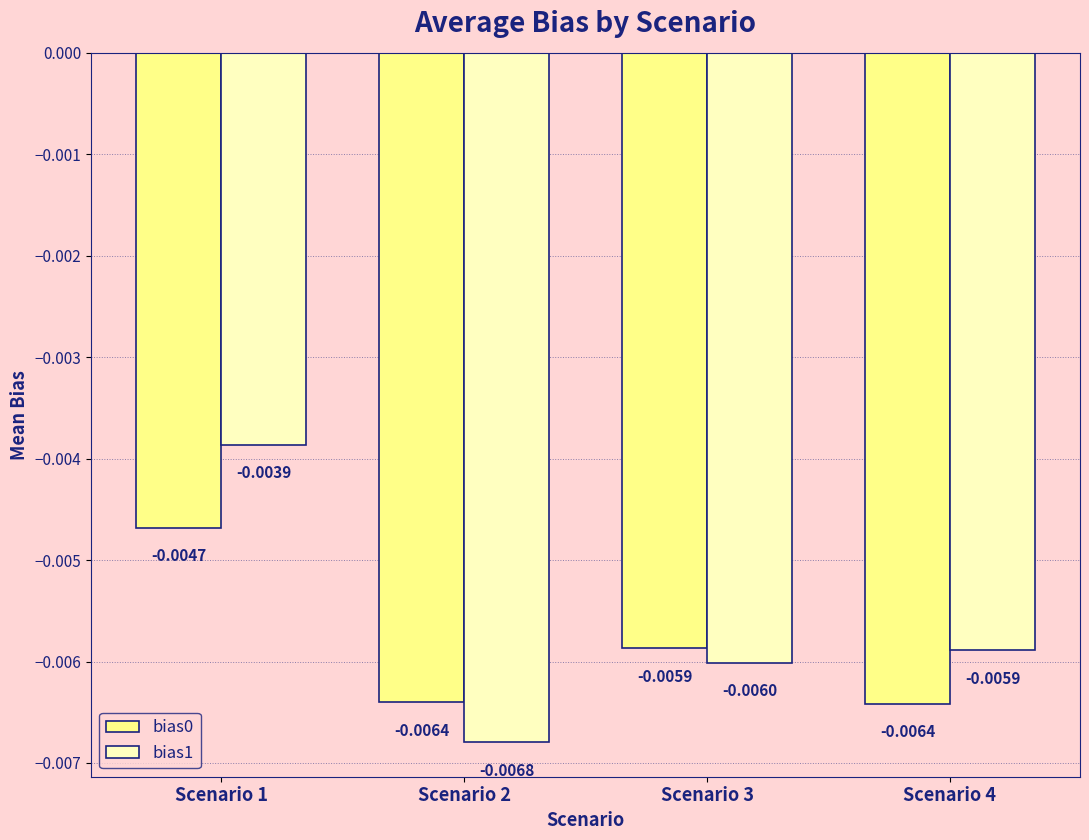

Which series has the largest total across all categories?

bias1